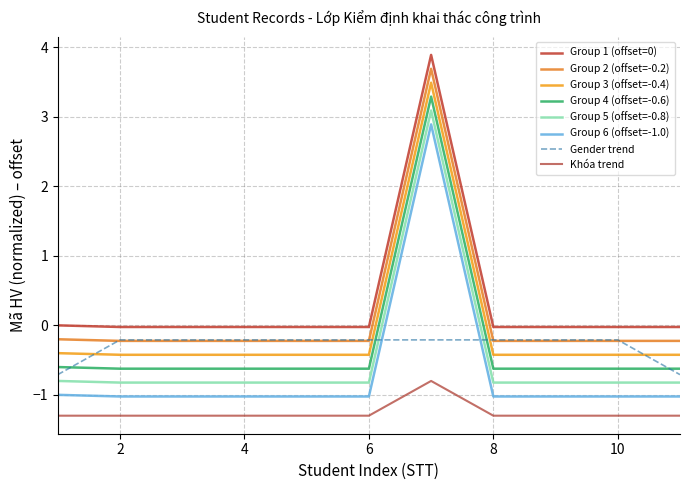

What is the minimum value shown in the chart?

-1.3